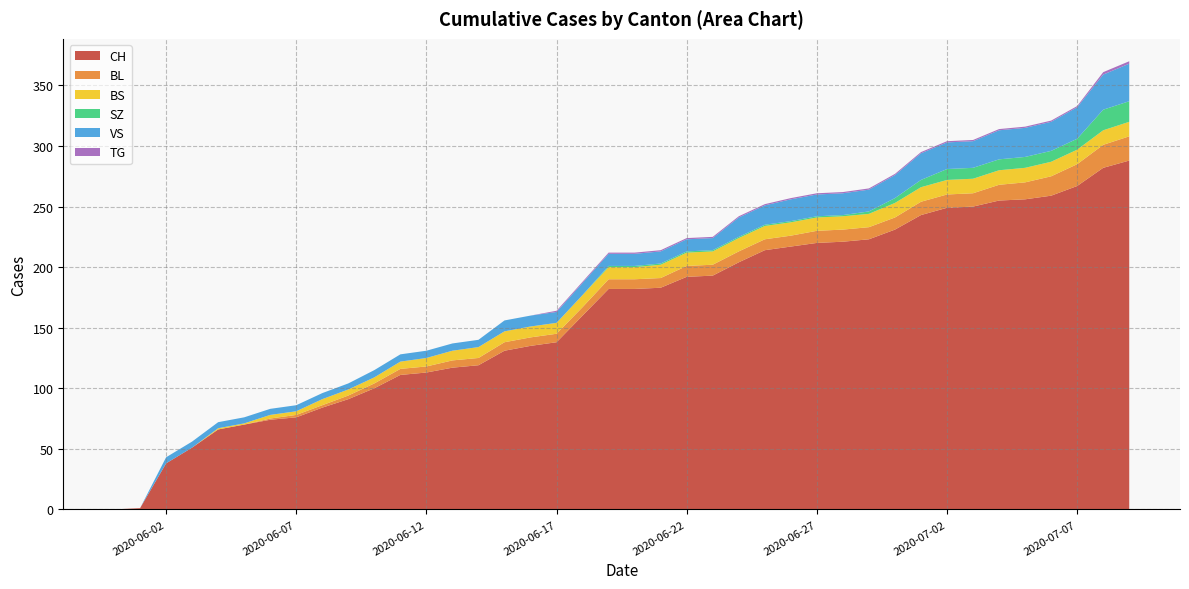

Reading left to right, extract all data points from this chart.

CH: 2020-05-31=0	2020-06-01=1	2020-06-02=38	2020-06-03=51	2020-06-04=66	2020-06-05=70	2020-06-06=74	2020-06-07=76	2020-06-08=84	2020-06-09=91	2020-06-10=100	2020-06-11=111	2020-06-12=113	2020-06-13=117	2020-06-14=119	2020-06-15=131	2020-06-16=135	2020-06-17=138	2020-06-18=160	2020-06-19=182	2020-06-20=182	2020-06-21=183	2020-06-22=192	2020-06-23=193	2020-06-24=204	2020-06-25=214	2020-06-26=217	2020-06-27=220	2020-06-28=221	2020-06-29=223	2020-06-30=231	2020-07-01=243	2020-07-02=249	2020-07-03=250	2020-07-04=255	2020-07-05=256	2020-07-06=259	2020-07-07=267	2020-07-08=282	2020-07-09=288
BL: 2020-05-31=0	2020-06-01=0	2020-06-02=0	2020-06-03=0	2020-06-04=0	2020-06-05=0	2020-06-06=1	2020-06-07=2	2020-06-08=2	2020-06-09=3	2020-06-10=4	2020-06-11=5	2020-06-12=5	2020-06-13=6	2020-06-14=6	2020-06-15=7	2020-06-16=7	2020-06-17=7	2020-06-18=7	2020-06-19=8	2020-06-20=8	2020-06-21=8	2020-06-22=9	2020-06-23=9	2020-06-24=9	2020-06-25=9	2020-06-26=9	2020-06-27=10	2020-06-28=10	2020-06-29=10	2020-06-30=10	2020-07-01=11	2020-07-02=11	2020-07-03=11	2020-07-04=13	2020-07-05=14	2020-07-06=16	2020-07-07=18	2020-07-08=19	2020-07-09=20
BS: 2020-05-31=0	2020-06-01=0	2020-06-02=0	2020-06-03=0	2020-06-04=1	2020-06-05=1	2020-06-06=3	2020-06-07=3	2020-06-08=5	2020-06-09=5	2020-06-10=5	2020-06-11=6	2020-06-12=7	2020-06-13=8	2020-06-14=9	2020-06-15=9	2020-06-16=9	2020-06-17=9	2020-06-18=10	2020-06-19=10	2020-06-20=10	2020-06-21=11	2020-06-22=11	2020-06-23=11	2020-06-24=11	2020-06-25=11	2020-06-26=11	2020-06-27=11	2020-06-28=11	2020-06-29=11	2020-06-30=12	2020-07-01=12	2020-07-02=12	2020-07-03=12	2020-07-04=12	2020-07-05=12	2020-07-06=12	2020-07-07=12	2020-07-08=12	2020-07-09=12
SZ: 2020-05-31=0	2020-06-01=0	2020-06-02=0	2020-06-03=0	2020-06-04=0	2020-06-05=0	2020-06-06=0	2020-06-07=0	2020-06-08=0	2020-06-09=0	2020-06-10=0	2020-06-11=0	2020-06-12=0	2020-06-13=0	2020-06-14=0	2020-06-15=0	2020-06-16=0	2020-06-17=0	2020-06-18=0	2020-06-19=1	2020-06-20=1	2020-06-21=1	2020-06-22=1	2020-06-23=1	2020-06-24=1	2020-06-25=1	2020-06-26=1	2020-06-27=1	2020-06-28=1	2020-06-29=2	2020-06-30=4	2020-07-01=6	2020-07-02=9	2020-07-03=9	2020-07-04=9	2020-07-05=9	2020-07-06=9	2020-07-07=9	2020-07-08=17	2020-07-09=17
VS: 2020-05-31=0	2020-06-01=0	2020-06-02=5	2020-06-03=5	2020-06-04=5	2020-06-05=5	2020-06-06=5	2020-06-07=5	2020-06-08=5	2020-06-09=5	2020-06-10=6	2020-06-11=6	2020-06-12=6	2020-06-13=6	2020-06-14=6	2020-06-15=9	2020-06-16=9	2020-06-17=9	2020-06-18=10	2020-06-19=10	2020-06-20=10	2020-06-21=10	2020-06-22=10	2020-06-23=10	2020-06-24=16	2020-06-25=16	2020-06-26=18	2020-06-27=18	2020-06-28=18	2020-06-29=18	2020-06-30=19	2020-07-01=22	2020-07-02=22	2020-07-03=22	2020-07-04=24	2020-07-05=24	2020-07-06=24	2020-07-07=26	2020-07-08=29	2020-07-09=31
TG: 2020-05-31=0	2020-06-01=0	2020-06-02=0	2020-06-03=0	2020-06-04=0	2020-06-05=0	2020-06-06=0	2020-06-07=0	2020-06-08=0	2020-06-09=0	2020-06-10=0	2020-06-11=0	2020-06-12=0	2020-06-13=0	2020-06-14=0	2020-06-15=0	2020-06-16=0	2020-06-17=1	2020-06-18=1	2020-06-19=1	2020-06-20=1	2020-06-21=1	2020-06-22=1	2020-06-23=1	2020-06-24=1	2020-06-25=1	2020-06-26=1	2020-06-27=1	2020-06-28=1	2020-06-29=1	2020-06-30=1	2020-07-01=1	2020-07-02=1	2020-07-03=1	2020-07-04=1	2020-07-05=1	2020-07-06=1	2020-07-07=1	2020-07-08=2	2020-07-09=2